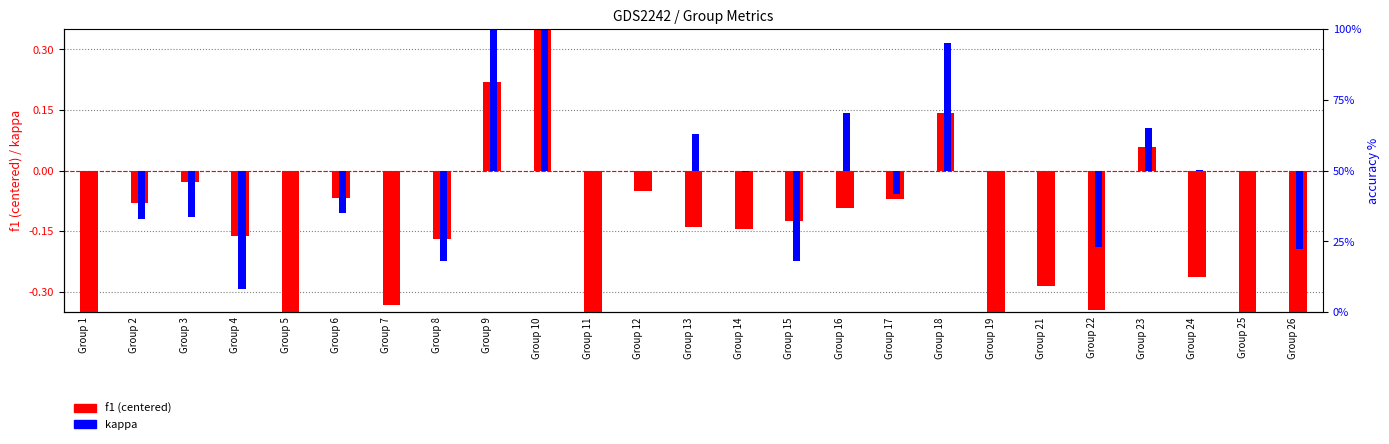

List the labels in order of kappa value, largest first.

Group 10, Group 9, Group 18, Group 16, Group 23, Group 13, Group 24, Group 1, Group 5, Group 7, Group 11, Group 12, Group 19, Group 21, Group 25, Group 14, Group 17, Group 6, Group 3, Group 2, Group 22, Group 26, Group 8, Group 15, Group 4